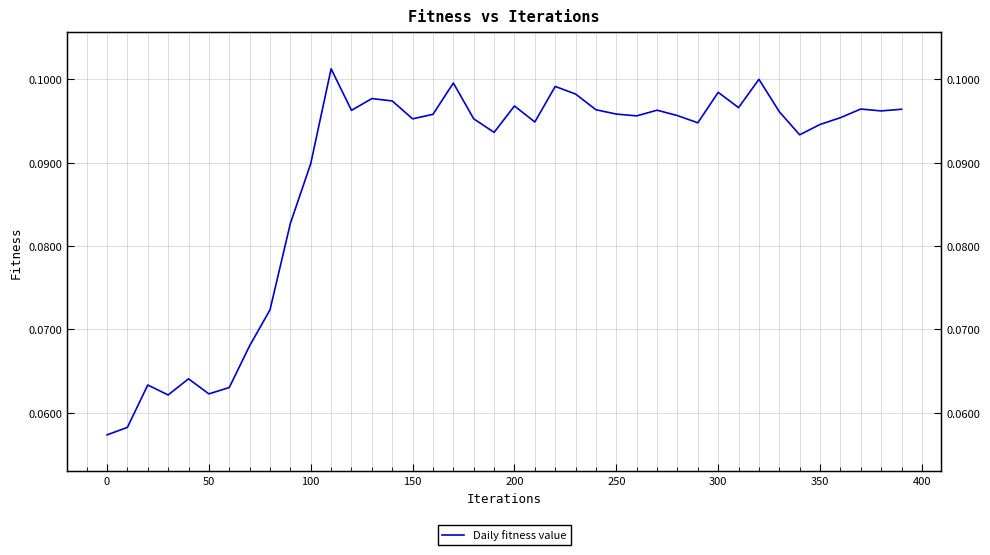

How many categories are shown in the chart?

40